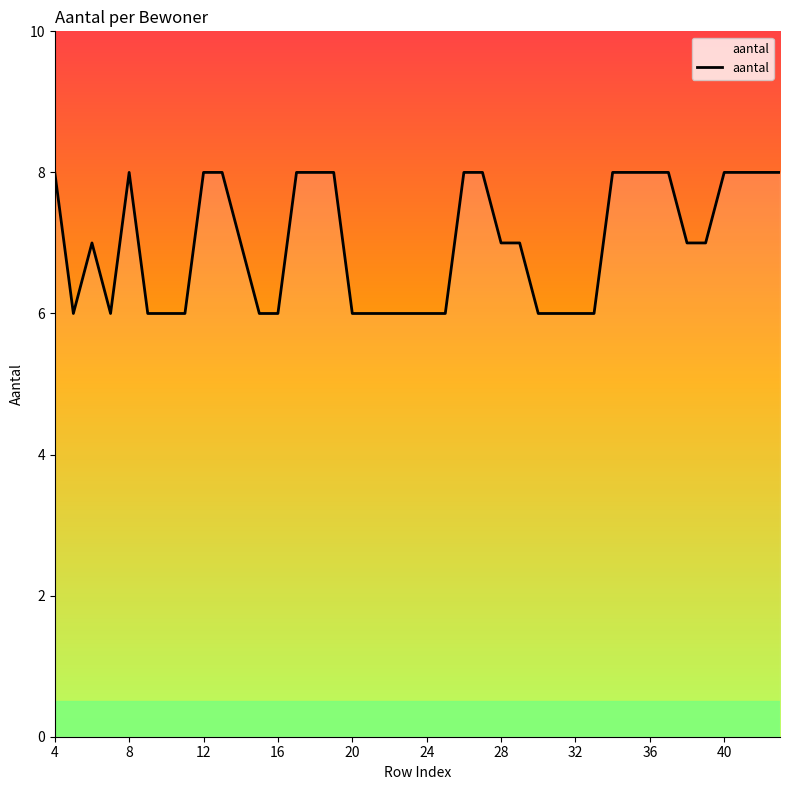

What is the maximum value shown in the chart?

8